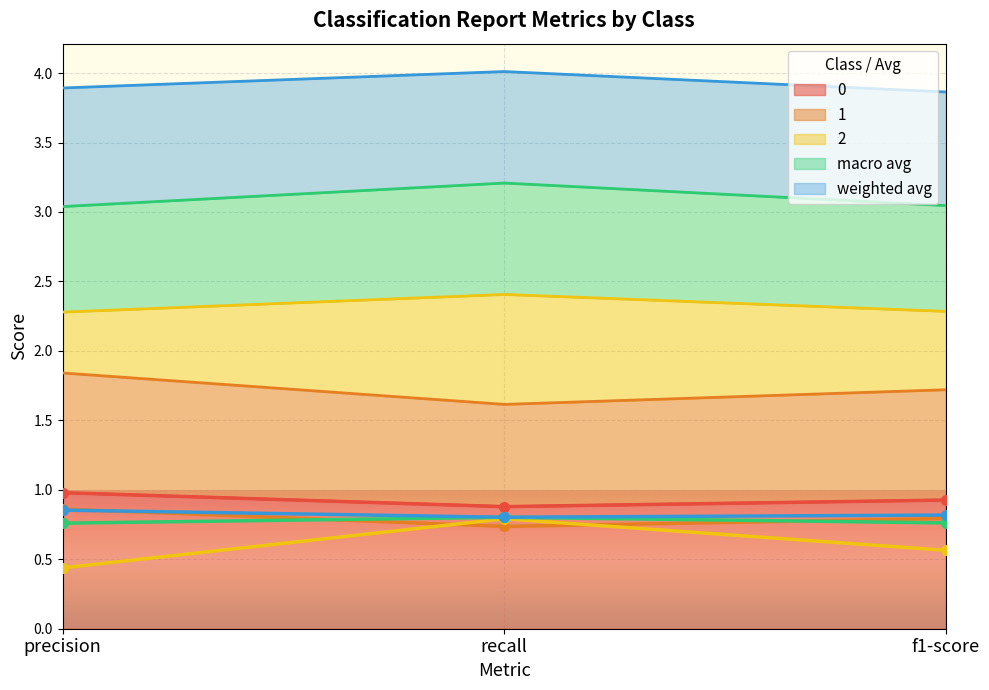

At how many categories does at least one series exceed 0?

3